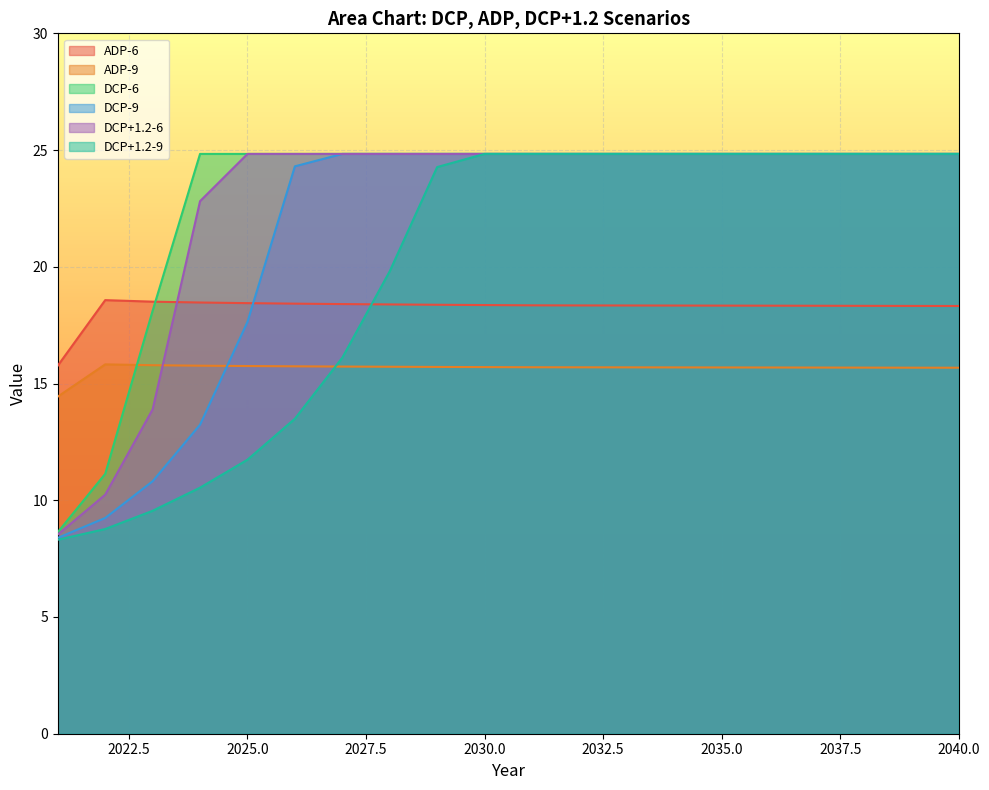

True or false: DCP+1.2-9 and DCP-6 intersect in this chart.

False